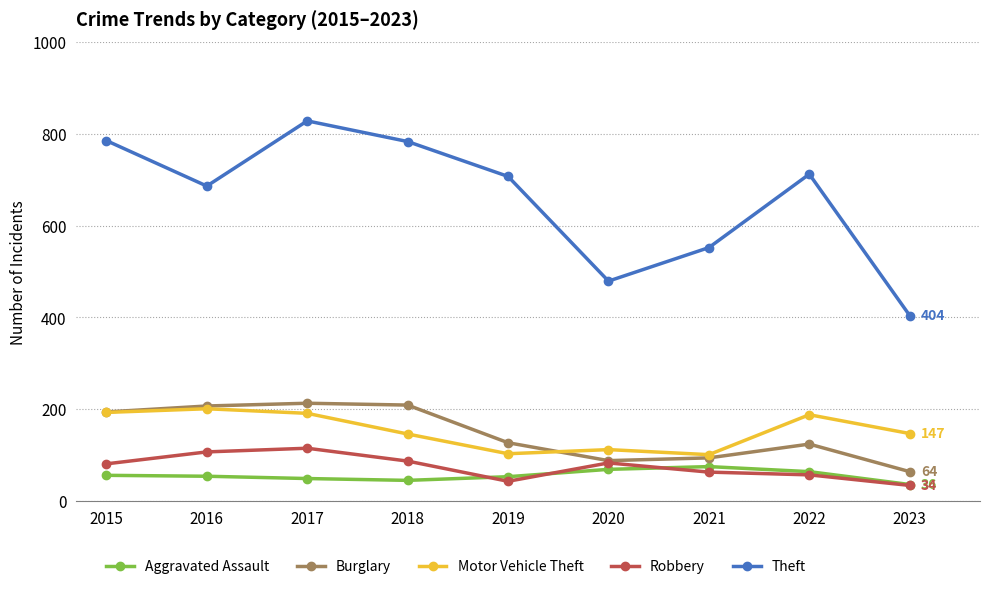

True or false: Motor Vehicle Theft and Robbery intersect in this chart.

False